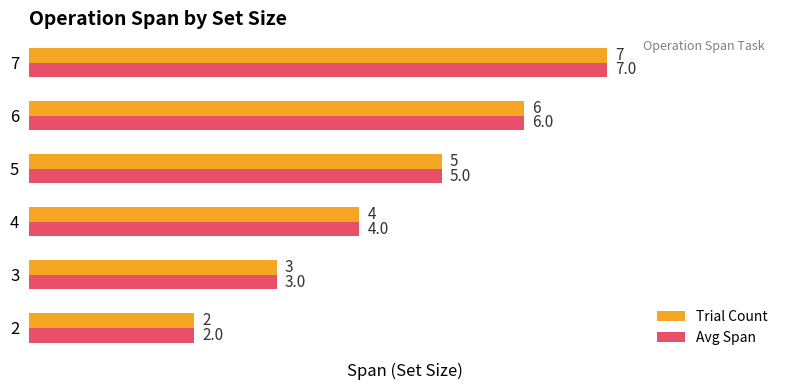

List the labels in order of Trial Count value, largest first.

7, 6, 5, 4, 3, 2